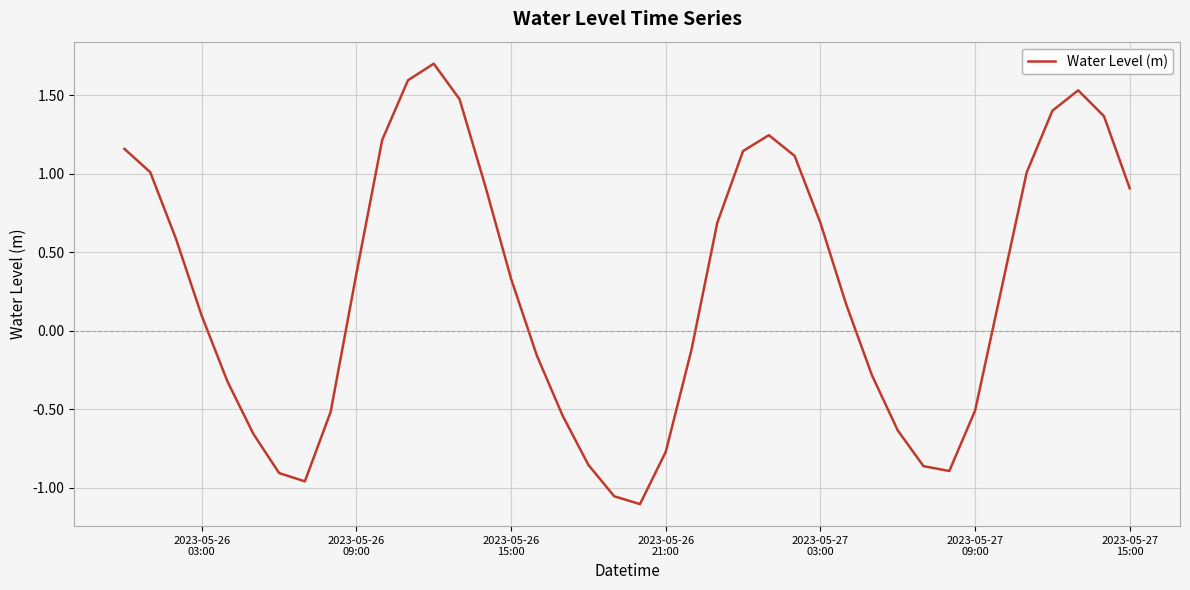

True or false: there are more than 2 points higher than both neighbors.

True